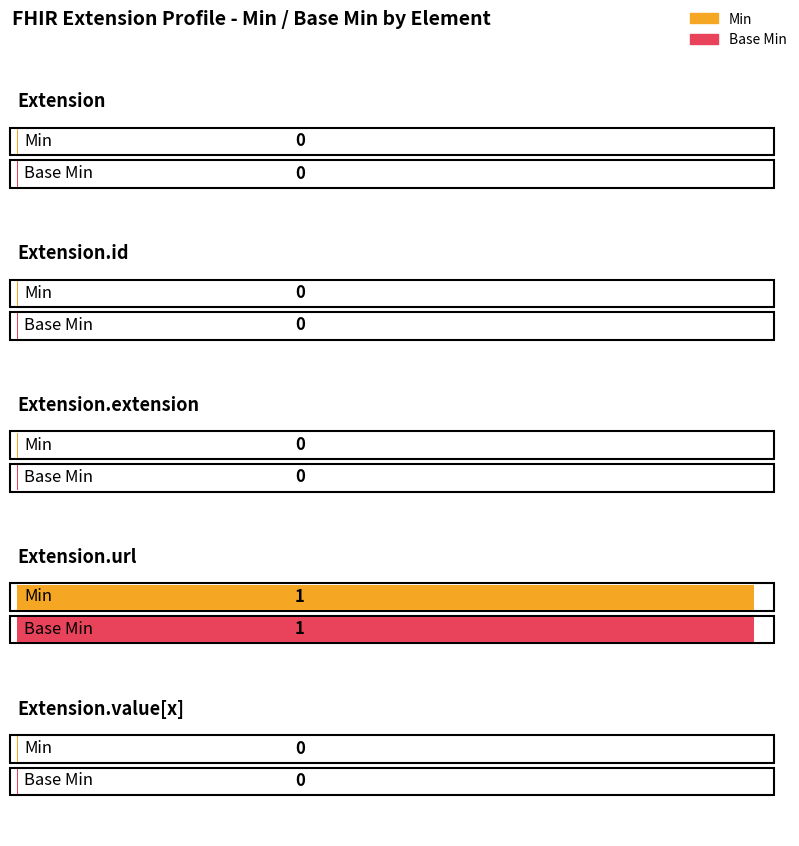

Which has a higher value, Extension.url or Extension.extension?

Extension.url